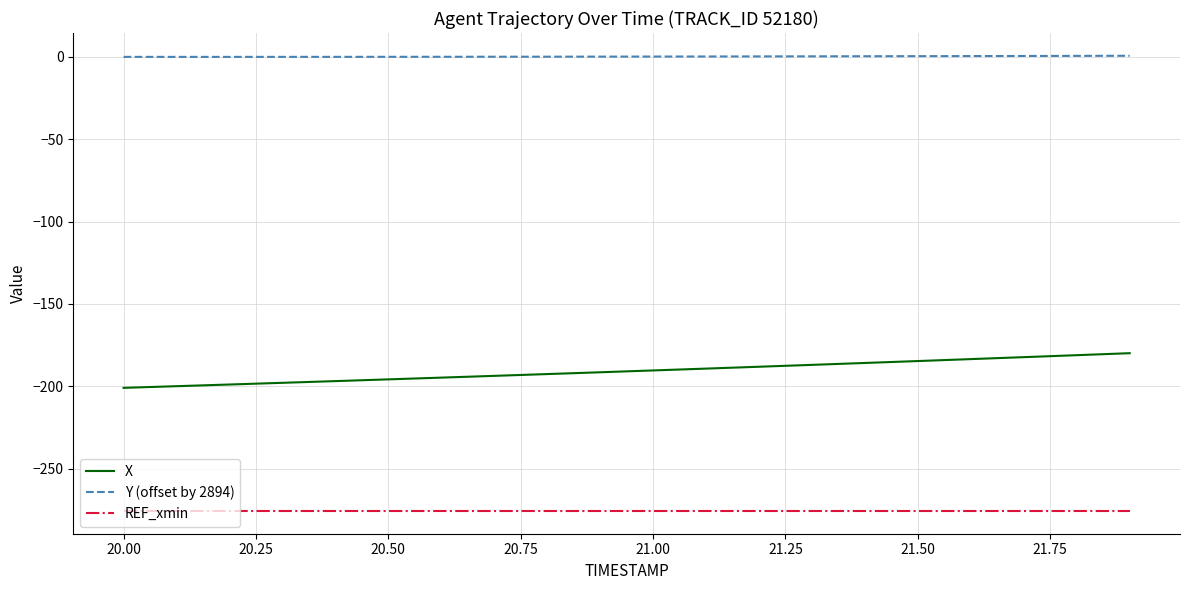

Which series has the largest range (max minus min)?

X